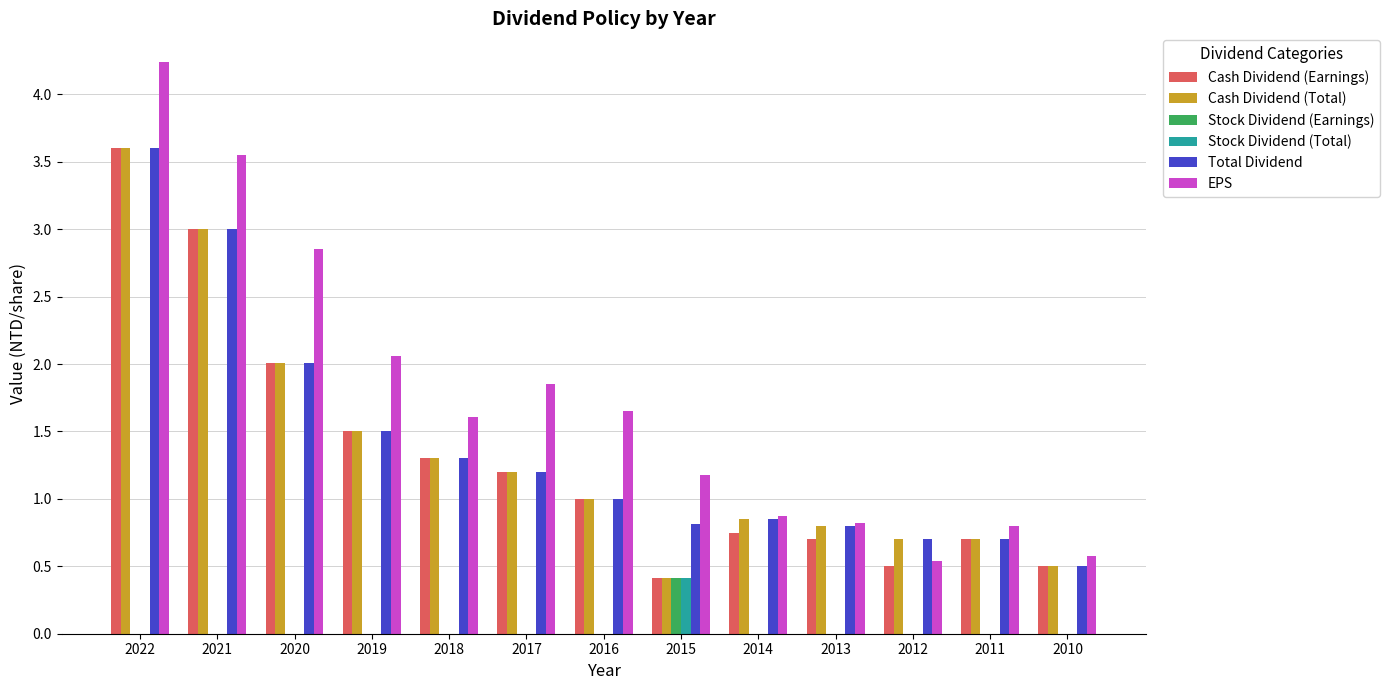

How many groups of bars are there?

13